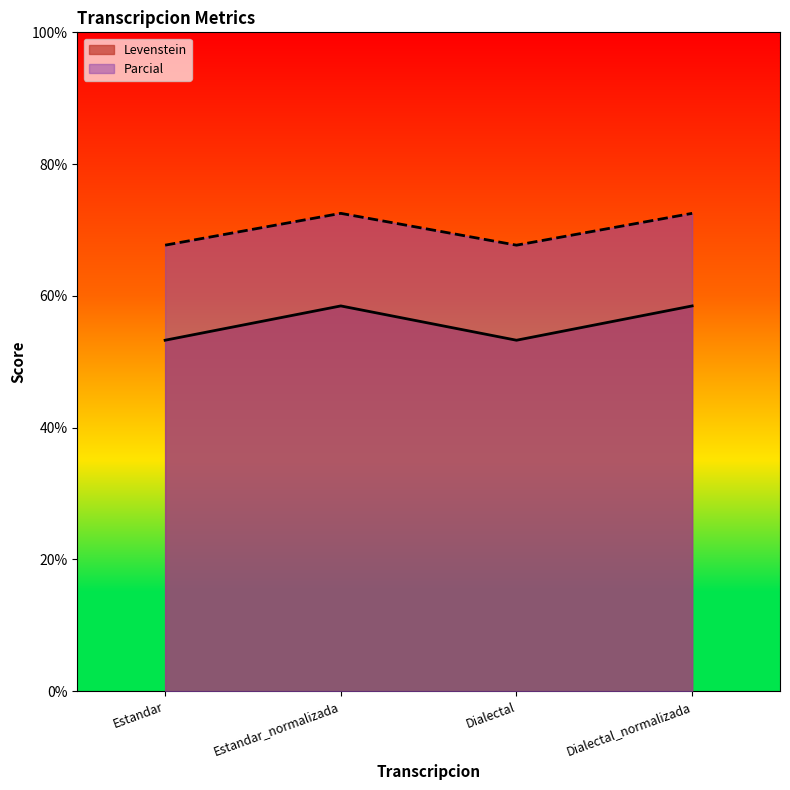

What position from the right is Dialectal?

2